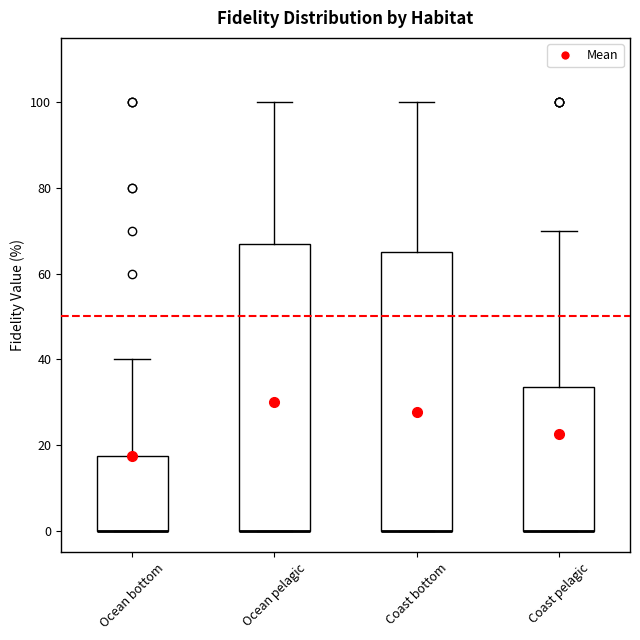

Comparing the boxes themselves (not the whiskers), which one is the tallest?

Ocean pelagic